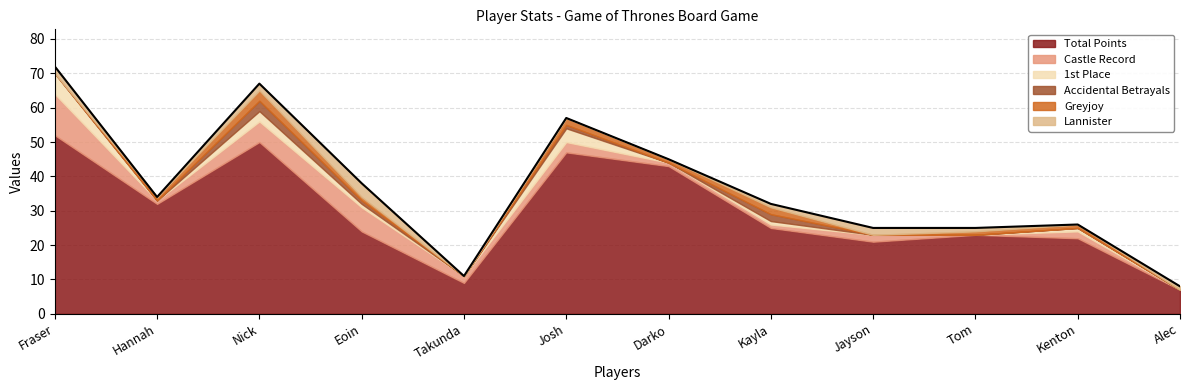

Which series changed the most between Kayla and Kenton?

Total Points